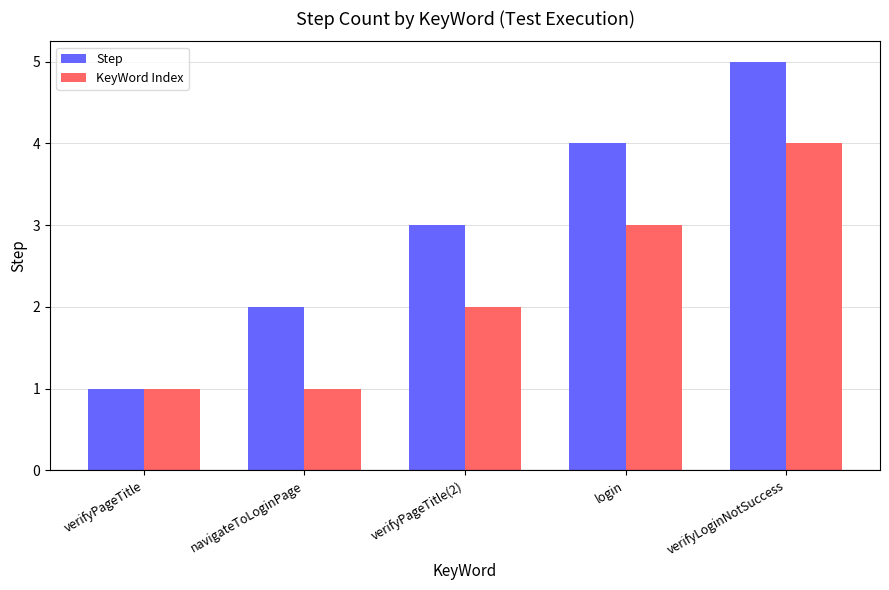

Is it true that Step equals 3 at login?

False